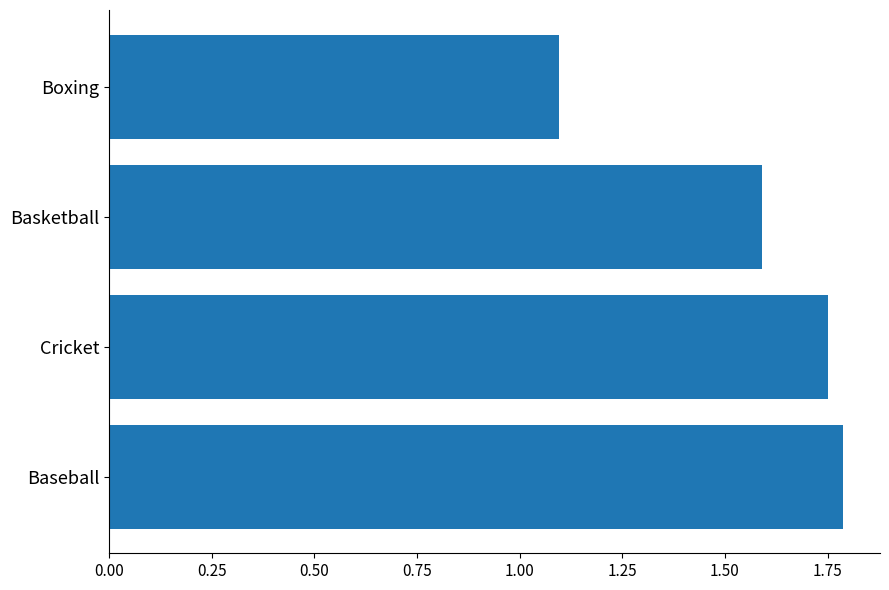

What is the difference between the second highest and minimum values?

0.7